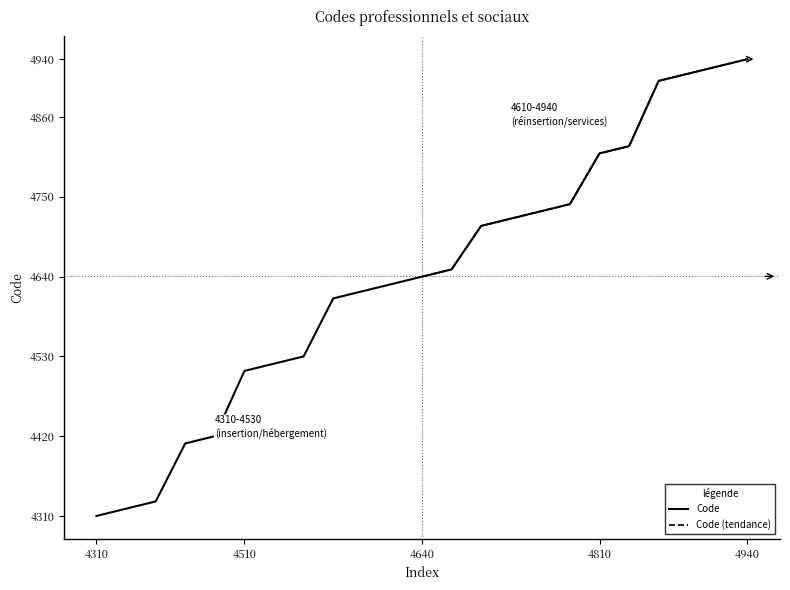

What is the change in value from 4310 to 4640?

+330